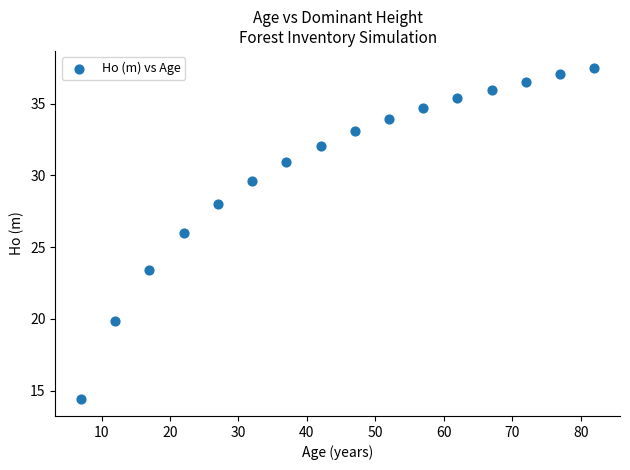

What is the range of X values (max minus min)?

75.0